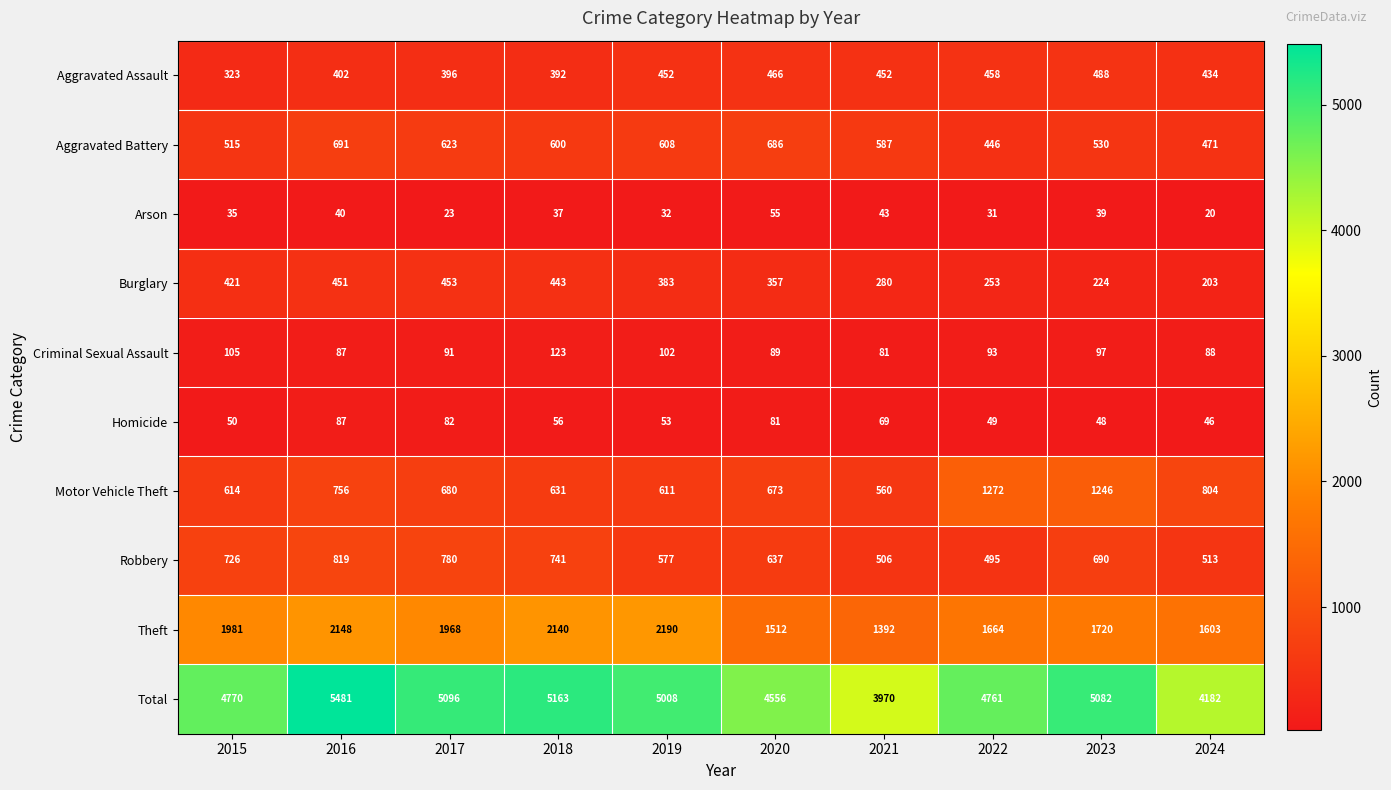

What is the average value of the Motor Vehicle Theft series?

785